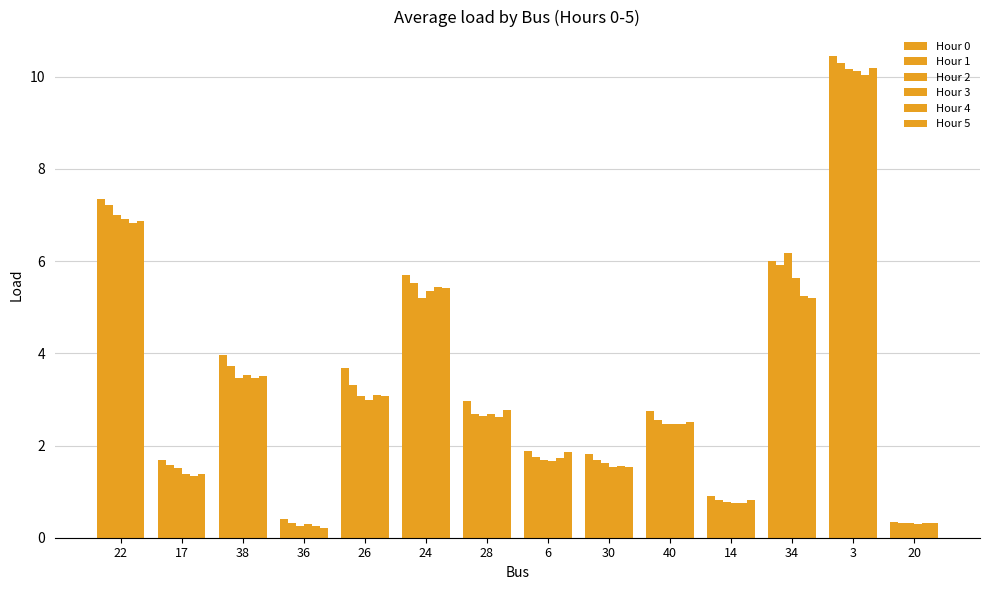

List the series in order of their peak value, highest first.

Hour 0, Hour 1, Hour 5, Hour 2, Hour 3, Hour 4